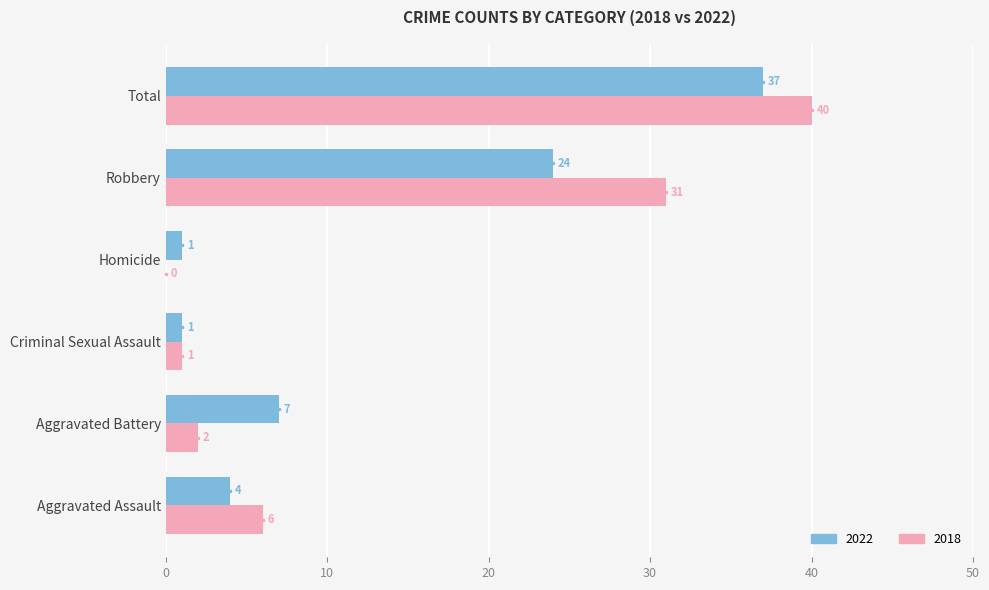

What are all the series names shown in the legend?

2022, 2018